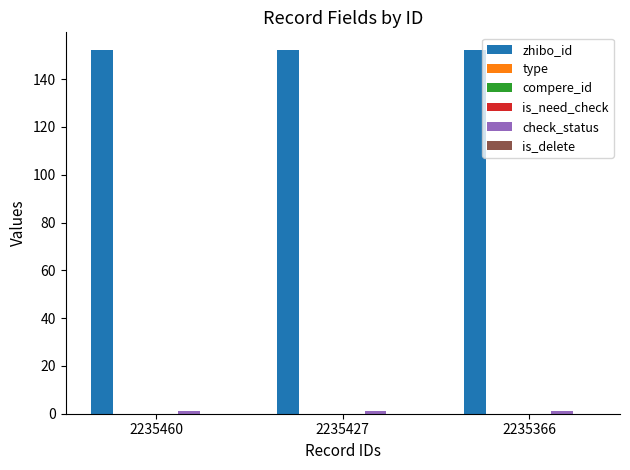

Reading left to right, transcribe all the data shown in this chart.

zhibo_id: 2235460=152	2235427=152	2235366=152
type: 2235460=0	2235427=0	2235366=0
compere_id: 2235460=0	2235427=0	2235366=0
is_need_check: 2235460=0	2235427=0	2235366=0
check_status: 2235460=1	2235427=1	2235366=1
is_delete: 2235460=0	2235427=0	2235366=0